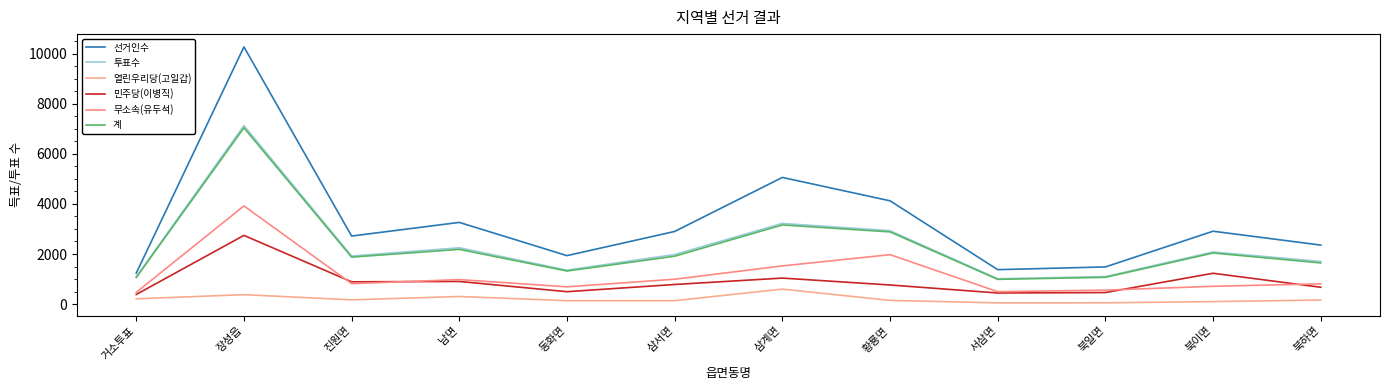

How many distinct data groups are displayed?

6